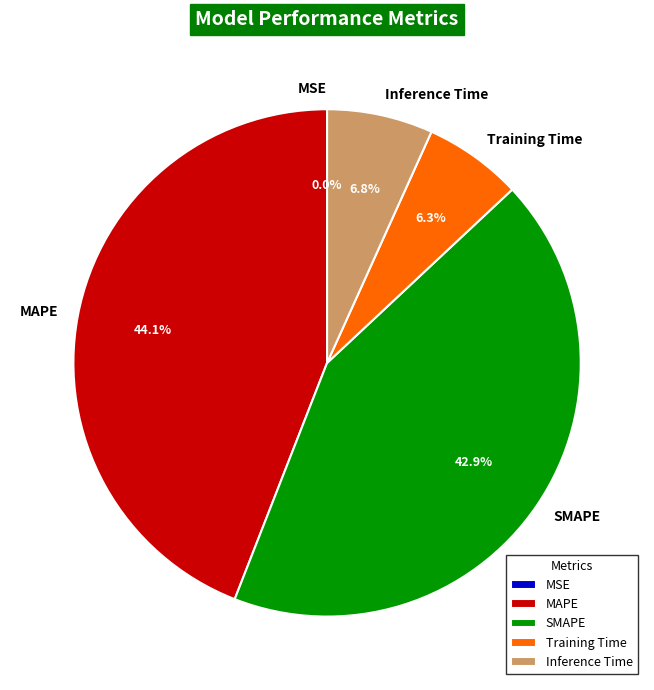

Is there any slice that represents more than half of the pie?

No